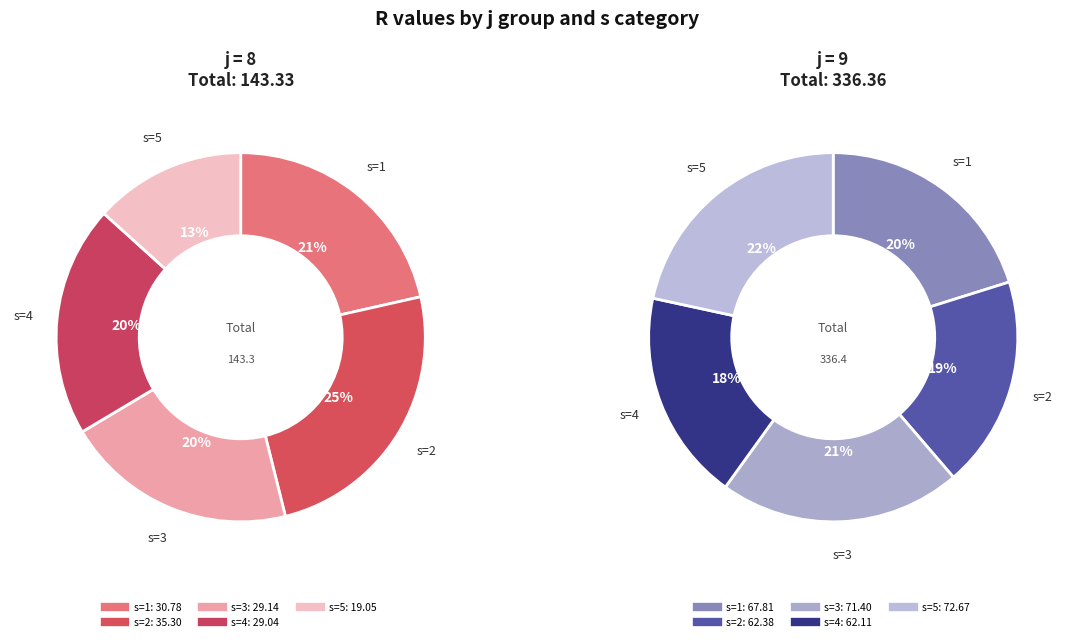

The s=2 slice represents 10% of the pie. True or false?

False